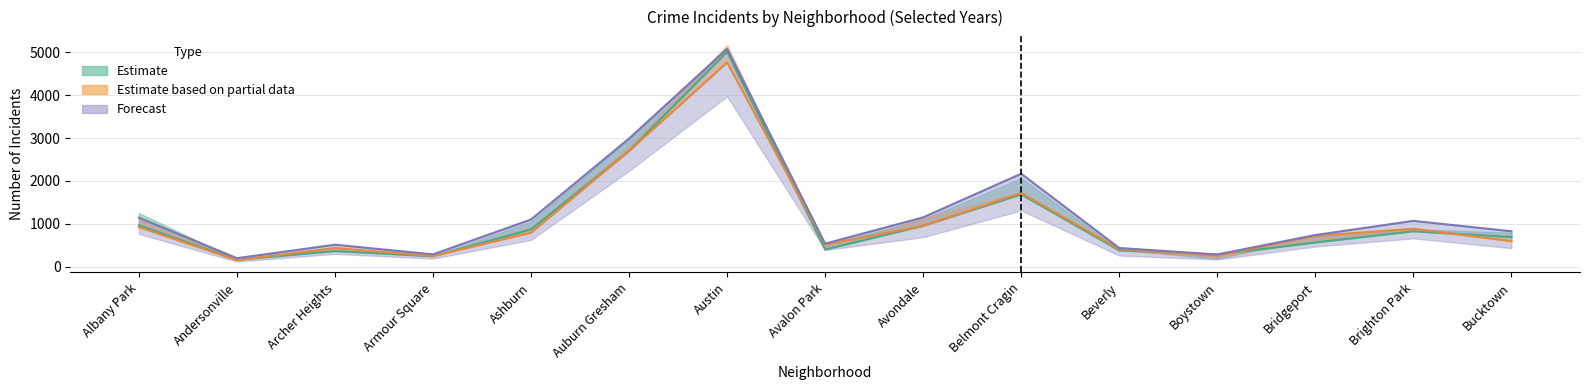

What is the greatest value displayed?

5077